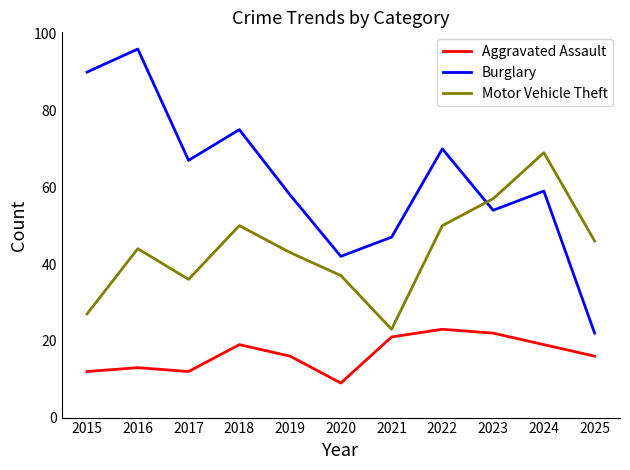

List the series in order of their peak value, highest first.

Burglary, Motor Vehicle Theft, Aggravated Assault